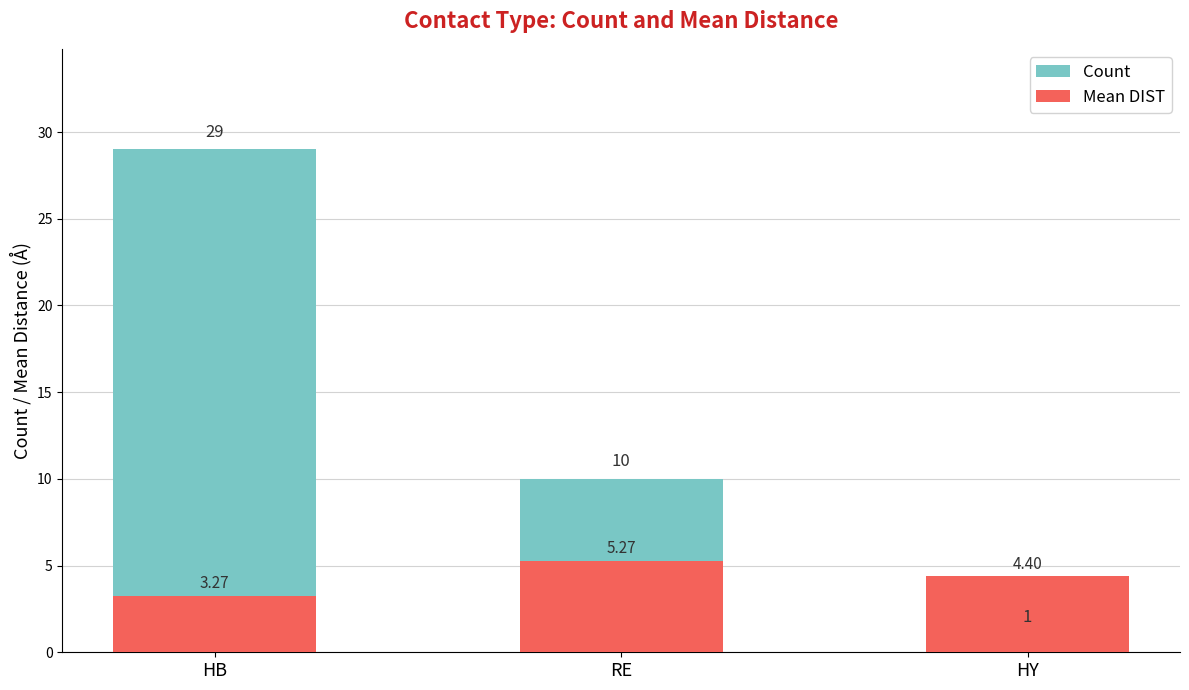

What is the average value of the Count series?

13.3